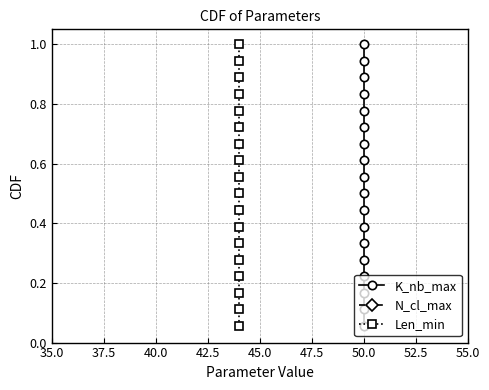

True or false: Len_min and K_nb_max cross at least once.

False